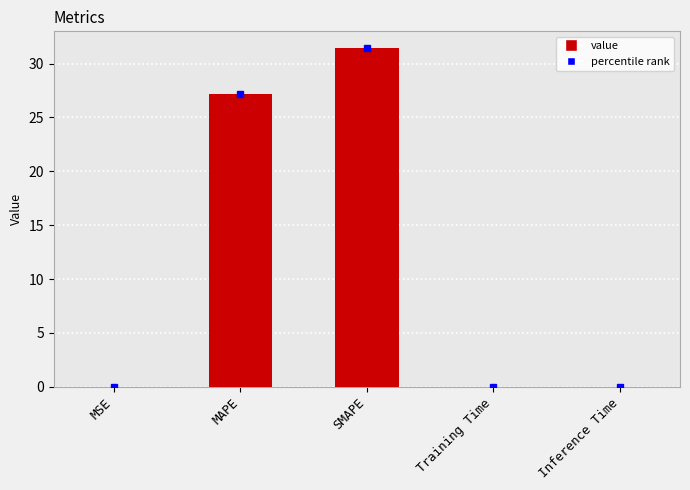

The value at SMAPE is 31.4. True or false?

True